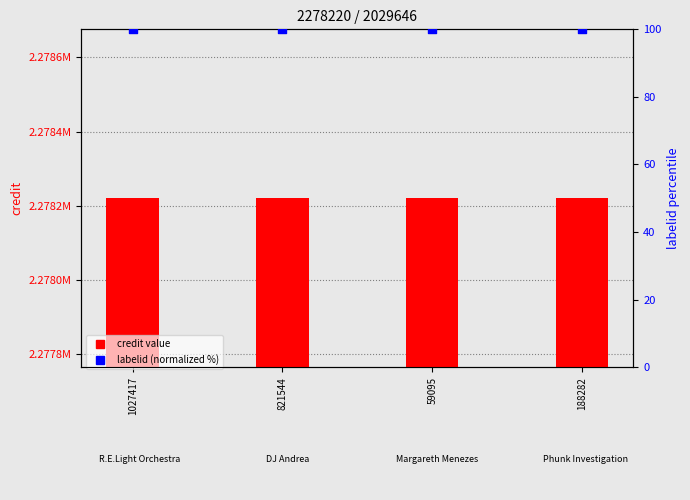

What are all the series names shown in the legend?

credit value, labelid (normalized %)